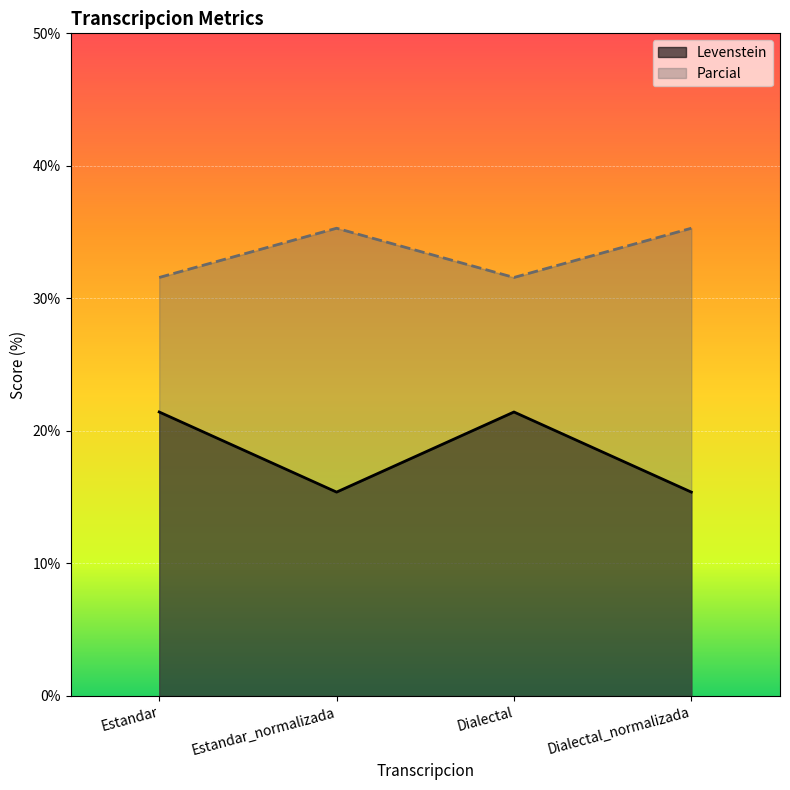

What is the lowest value of the Parcial series?

31.6